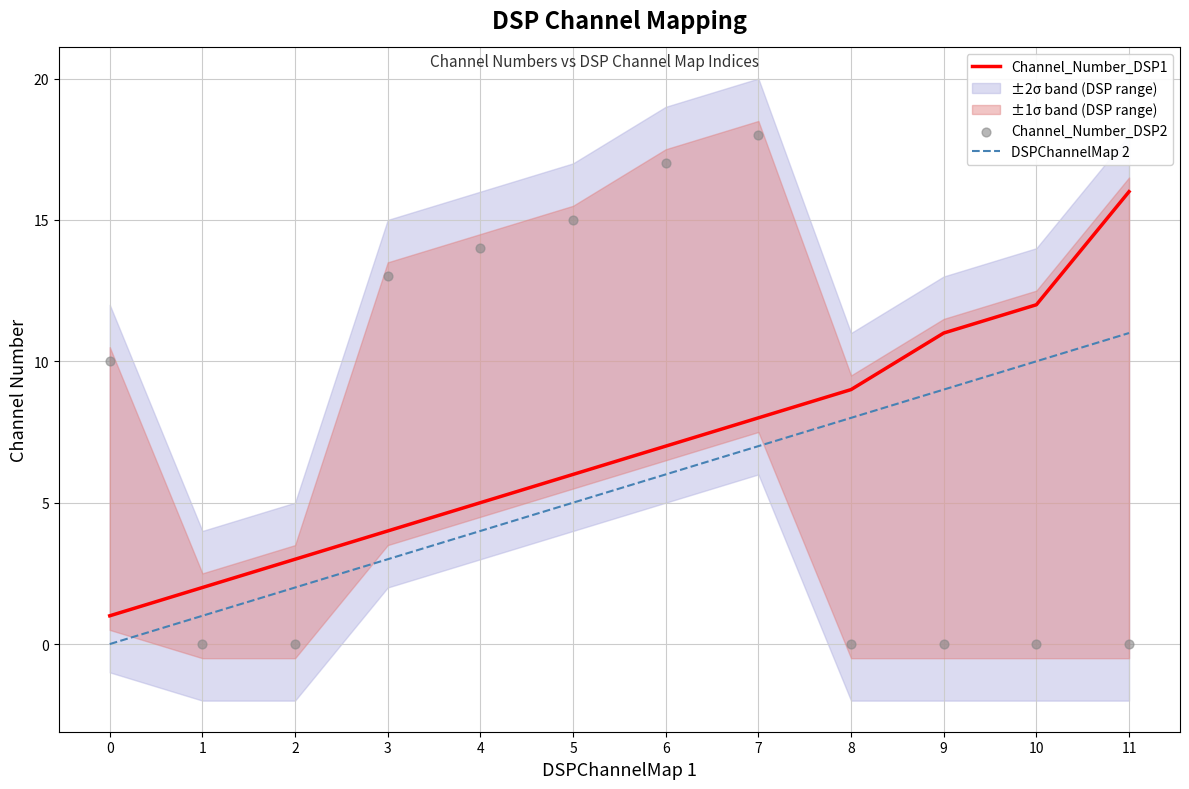

True or false: Channel_Number_DSP1 has a value of 1 at 0.

True